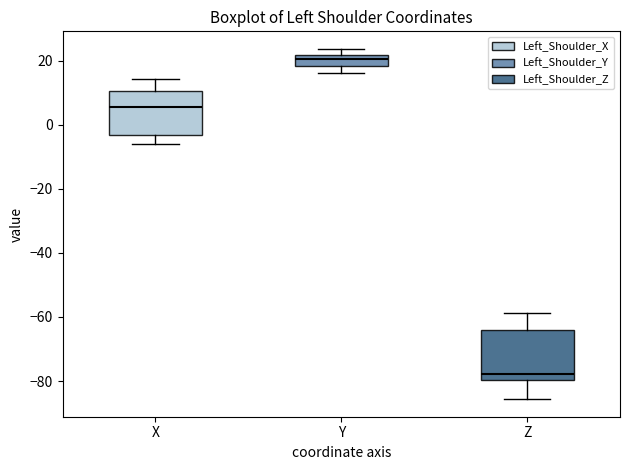

Reading left to right, read every box against the y-axis: the position of its median line, the range the box covers, and the ends of its whiskers. The values are not printed on the chart, so give them approximately, as read against the axis.

X: median 6, box -4 to 10, whiskers -6 to 14
Y: median 20, box 18 to 22, whiskers 16 to 24
Z: median -78, box -80 to -64, whiskers -86 to -58